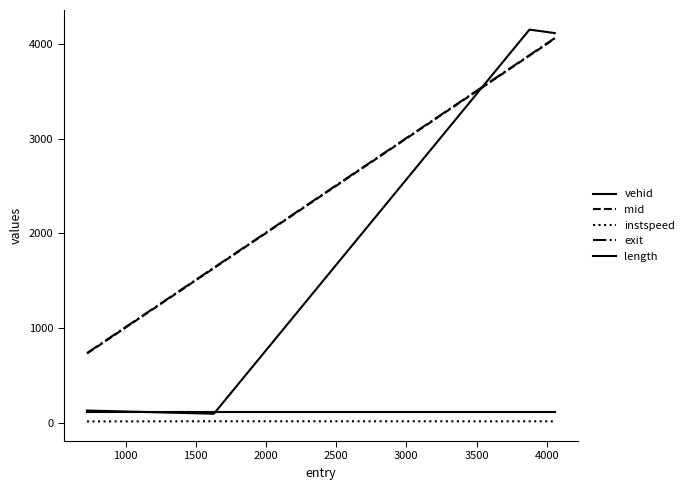

How many series are shown in this chart?

5